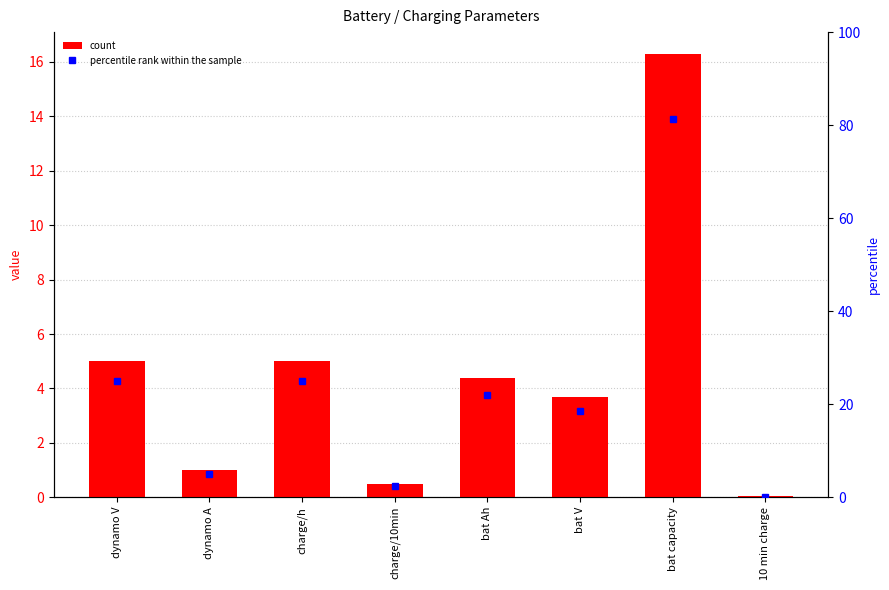

List the labels in order of value, largest first.

bat capacity, dynamo V, charge/h, bat Ah, bat V, dynamo A, charge/10min, 10 min charge